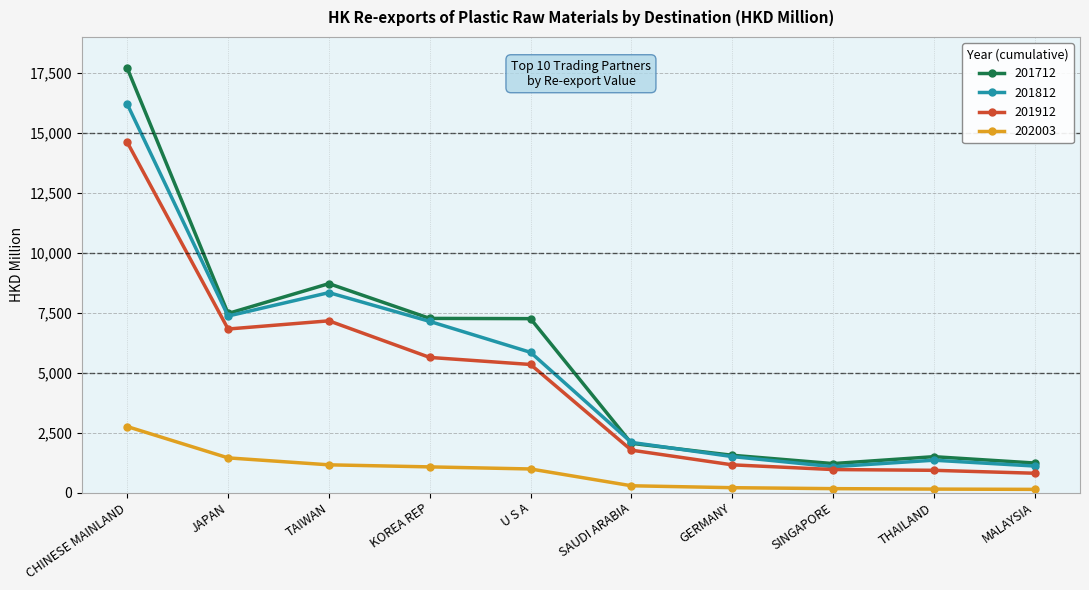

How many lines are shown in the chart?

4